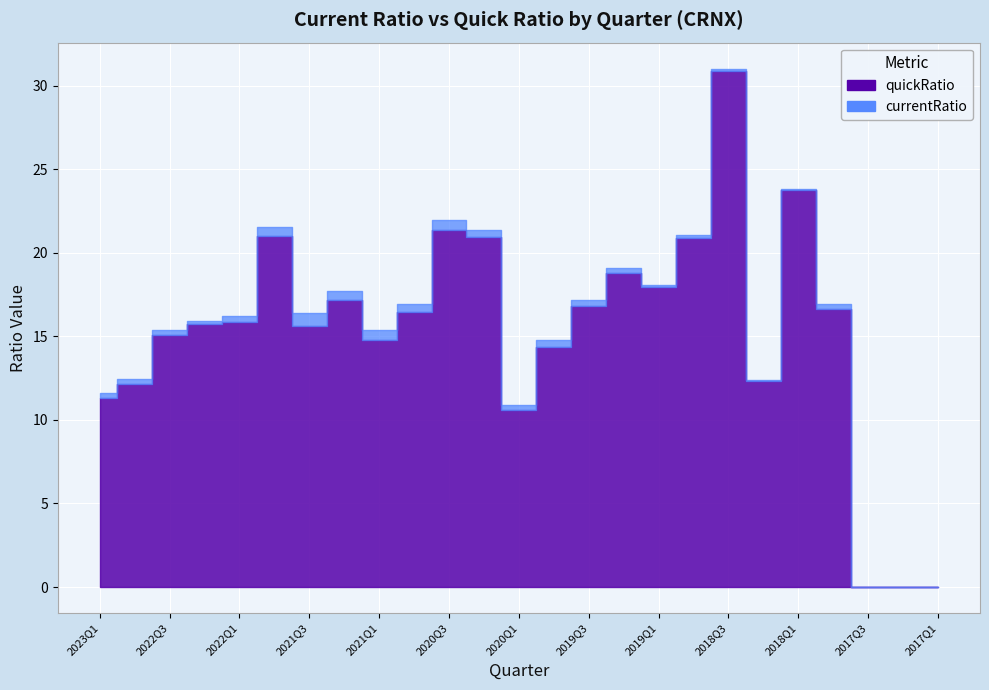

What is the sum of the quickRatio values at 2020Q4 and 2022Q4?

28.6